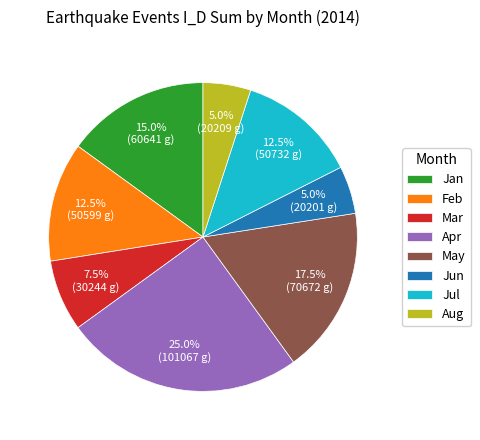

Which has a higher value, May or Aug?

May